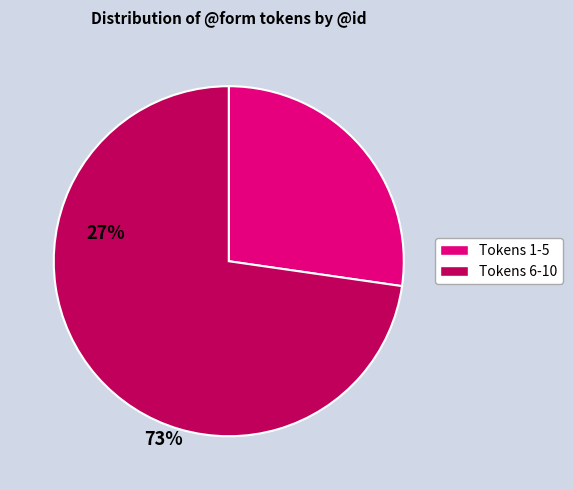

Is there any slice that represents more than half of the pie?

Yes